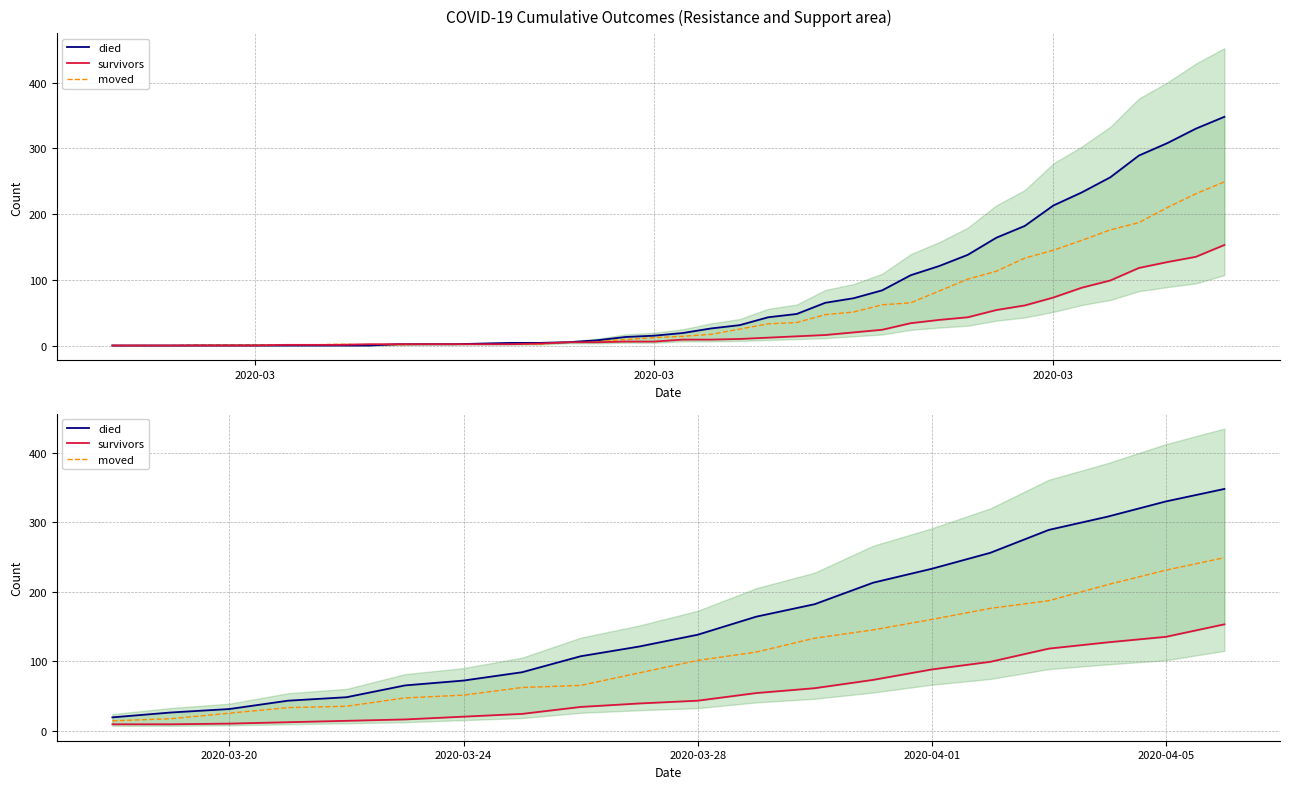

What is the value of the moved point at the 4th from the left?

33